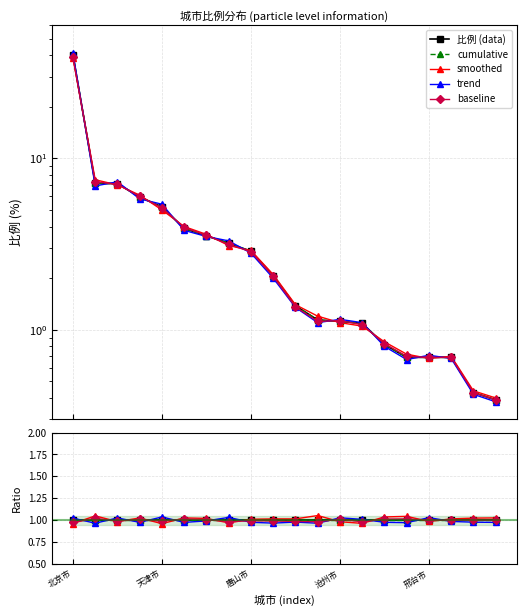

Which series has the largest total across all categories?

smoothed